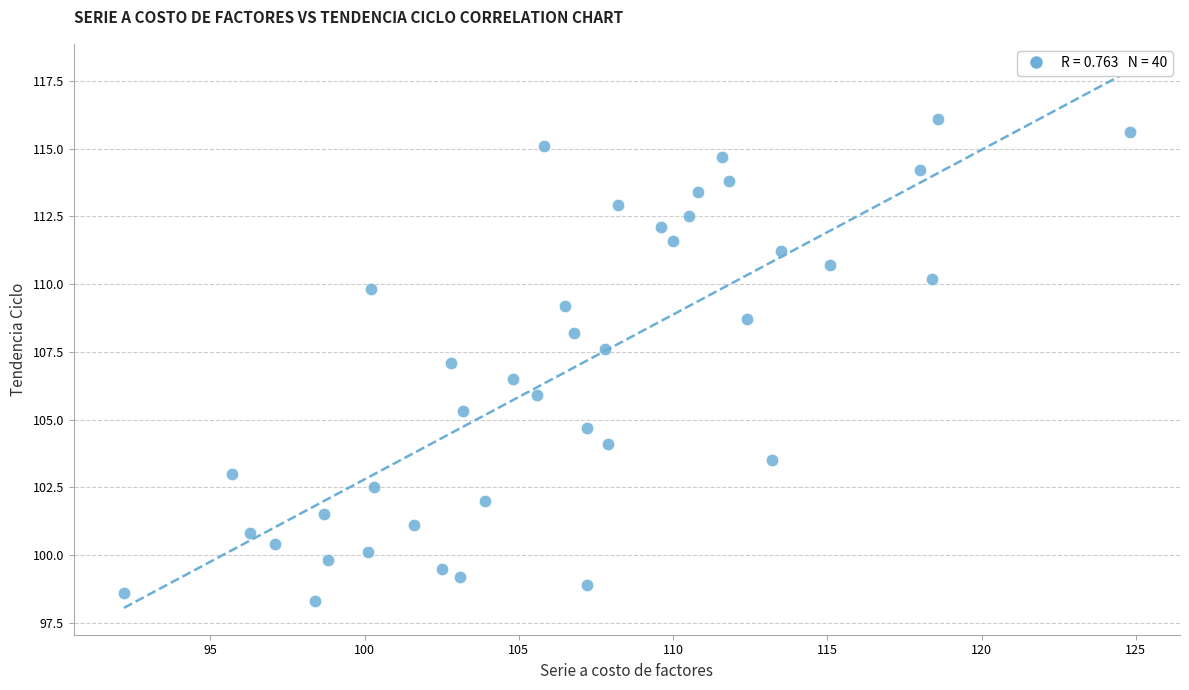

What is the range of X values (max minus min)?

32.6